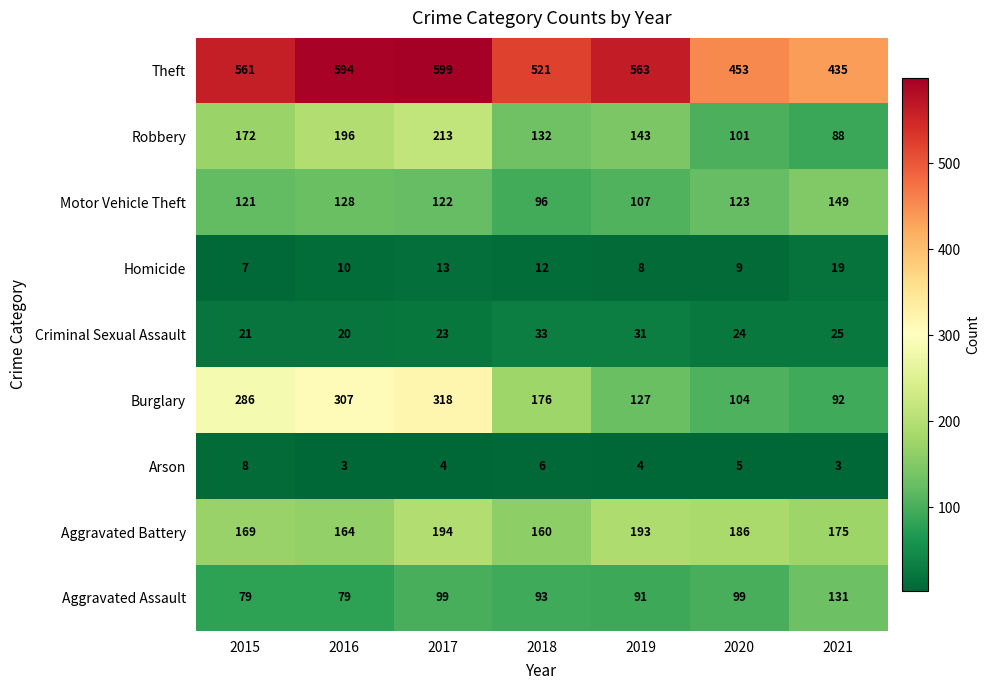

What is the sum of the Theft values at 2021 and 2017?

1034